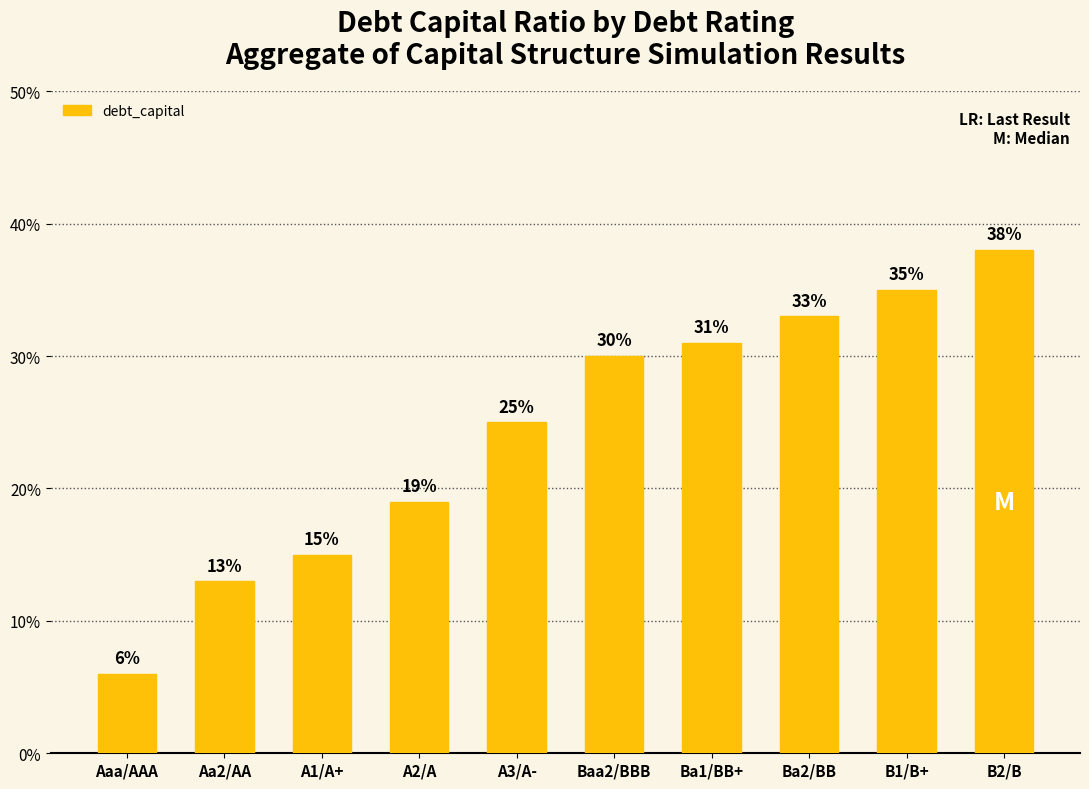

List the labels in order of value, smallest first.

Aaa/AAA, Aa2/AA, A1/A+, A2/A, A3/A-, Baa2/BBB, Ba1/BB+, Ba2/BB, B1/B+, B2/B